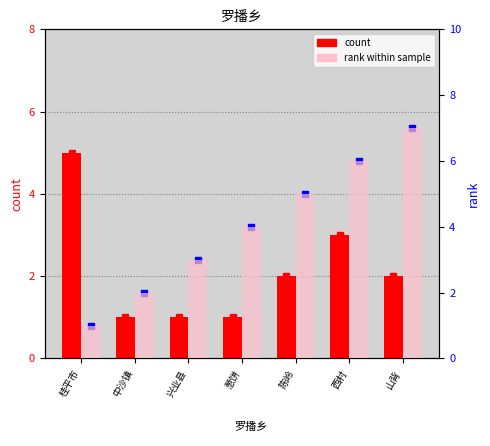

At which category is the sum across all series the highest?

西村